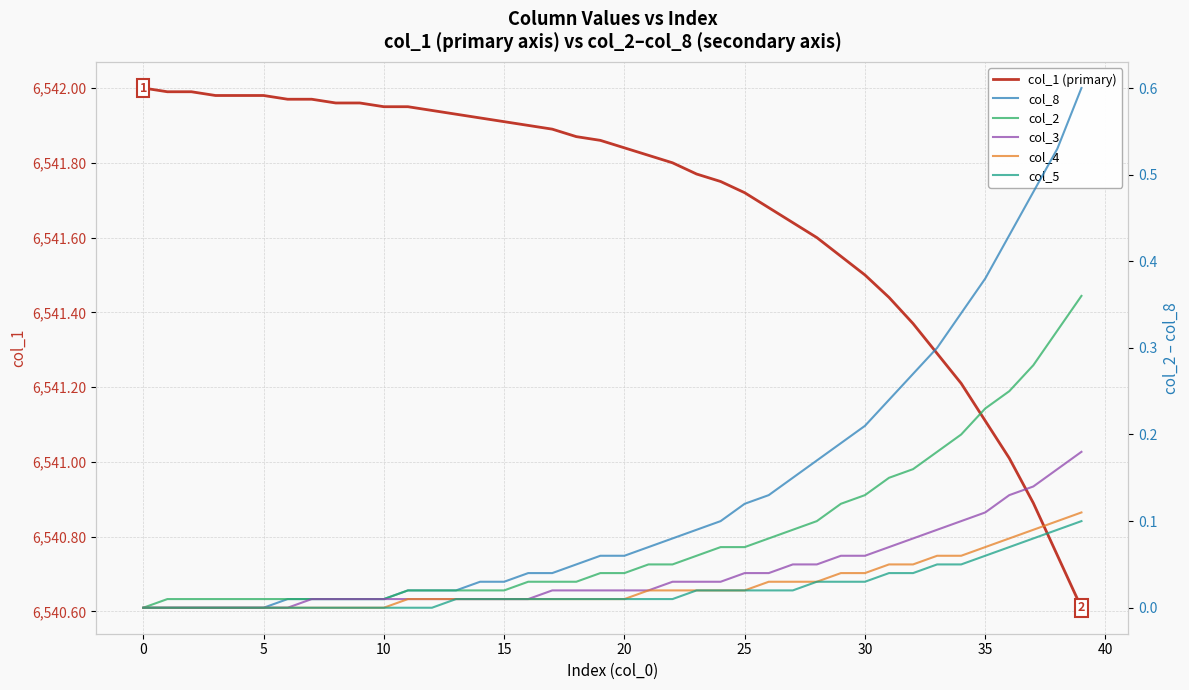

What is the label of the 19th point from the left?

18